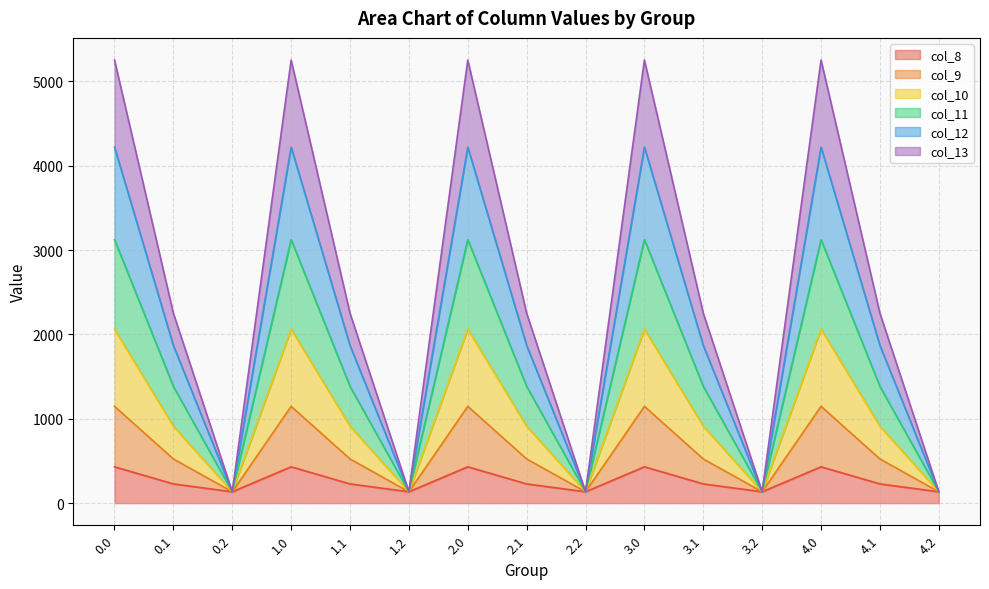

How many categories are shown in the chart?

15